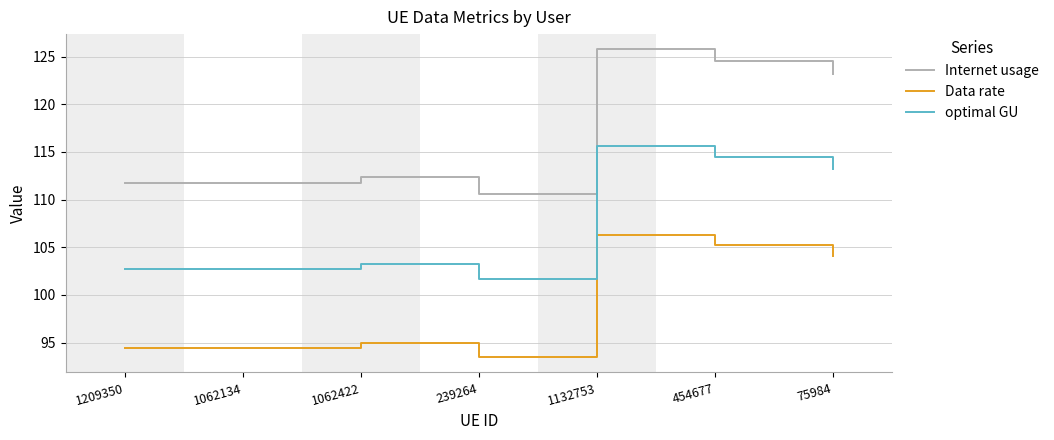

How many interior local peaks does the optimal GU series have?

2